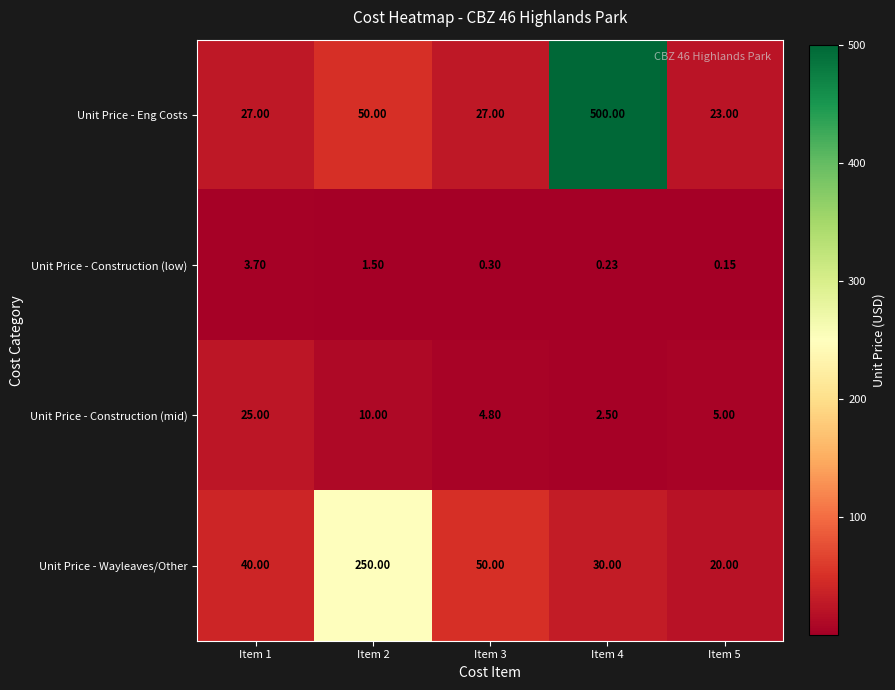

What is the greatest value displayed?

500.0